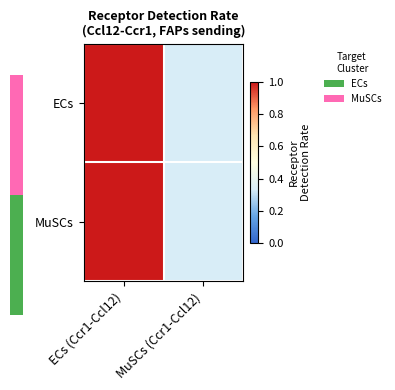

The ECs series shows 0.6 at ECs (Ccr1-Ccl12). True or false?

False